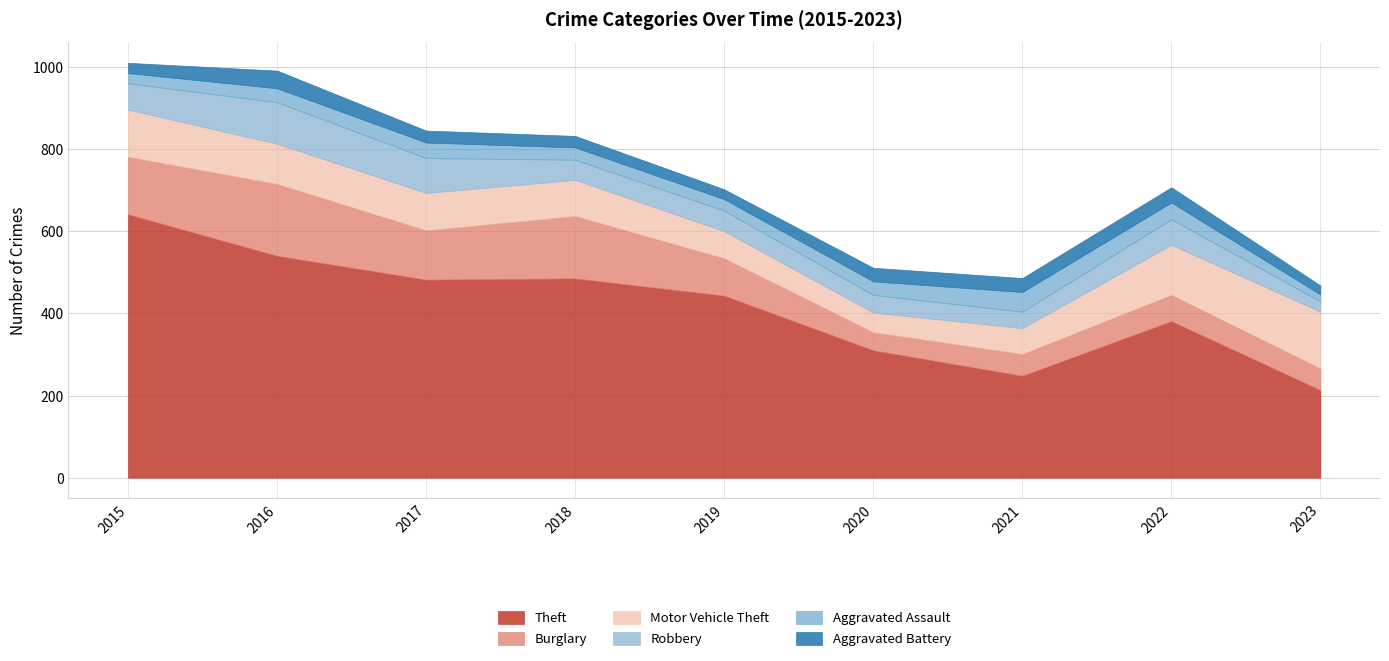

List the series in order of their peak value, highest first.

Theft, Burglary, Motor Vehicle Theft, Robbery, Aggravated Assault, Aggravated Battery